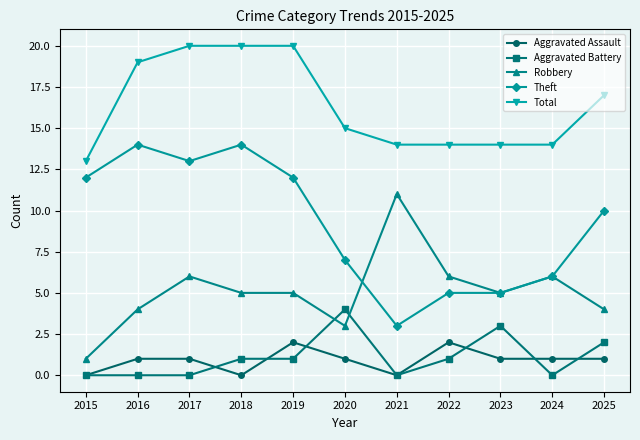

Is it true that Theft equals 2 at 2024?

False